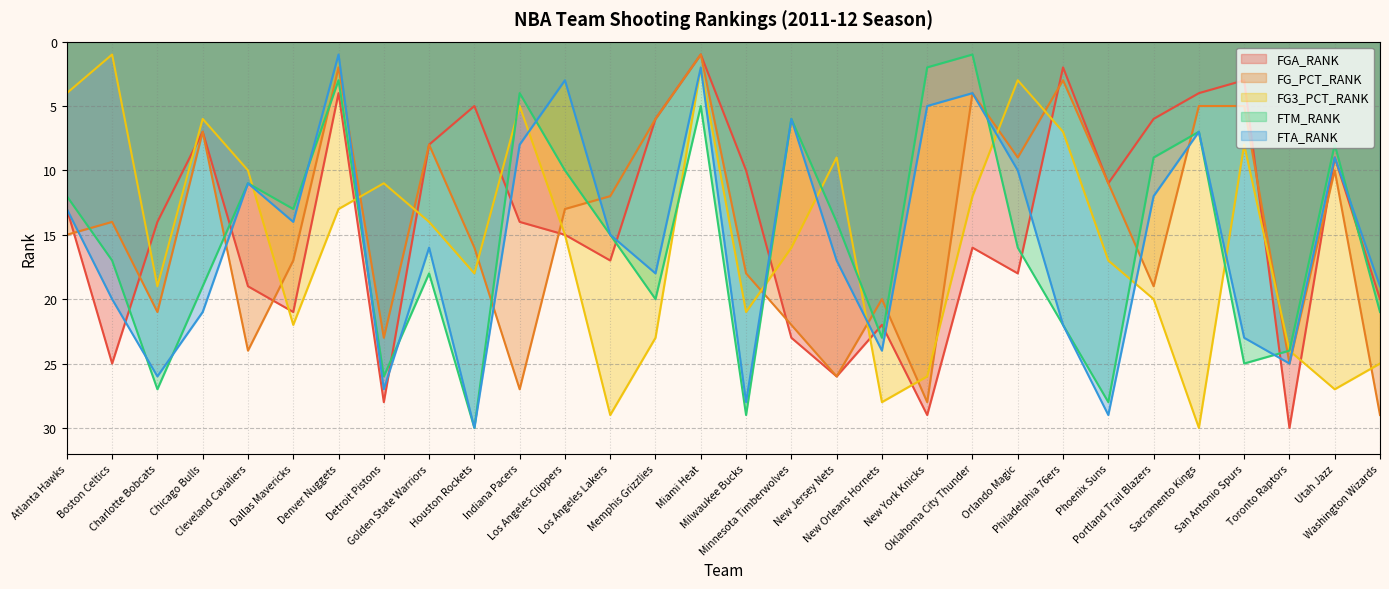

Reading right to left, transcribe all the data shown in this chart.

FGA_RANK: 20	9	30	3	4	6	11	2	18	16	29	22	26	23	10	1	6	17	15	14	5	8	28	4	21	19	7	14	25	13
FG_PCT_RANK: 29	10	25	5	5	19	11	3	9	4	28	20	26	22	18	1	6	12	13	27	16	8	23	2	17	24	7	21	14	15
FG3_PCT_RANK: 25	27	24	8	30	20	17	7	3	12	26	28	9	16	21	2	23	29	15	5	18	14	11	13	22	10	6	19	1	4
FTM_RANK: 21	8	24	25	7	9	28	22	16	1	2	23	14	6	29	5	20	15	10	4	30	18	26	3	13	11	19	27	17	12
FTA_RANK: 19	9	25	23	7	12	29	22	10	4	5	24	17	6	28	2	18	15	3	8	30	16	27	1	14	11	21	26	20	13